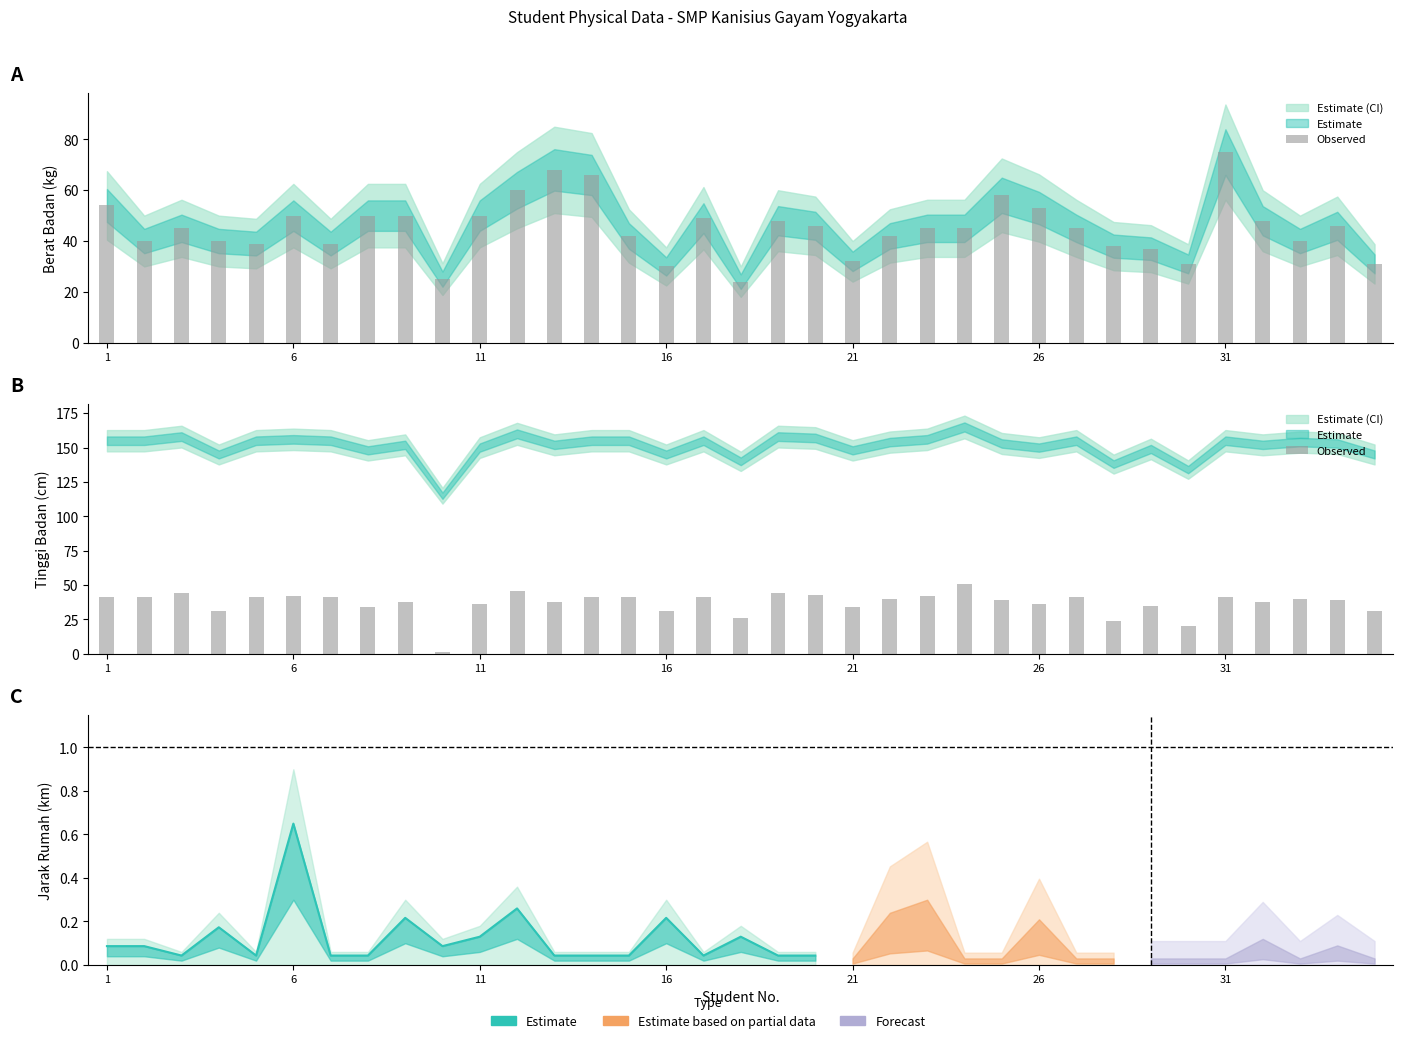

What is the smallest value displayed?

1